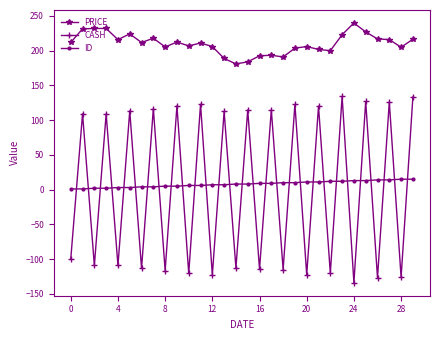

Is this an area chart (filled region under the line)?

No